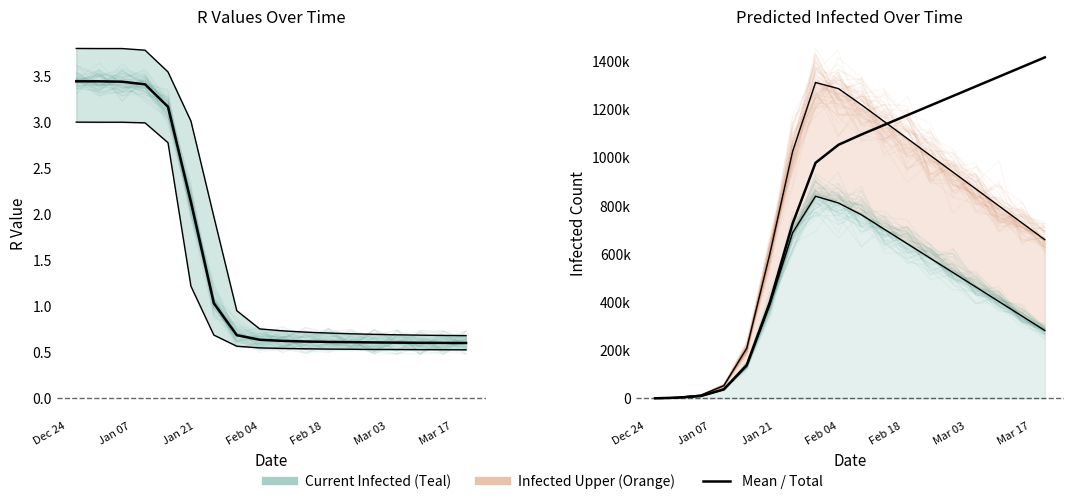

True or false: predicted_current_infected_mean and r_values_lower intersect in this chart.

False